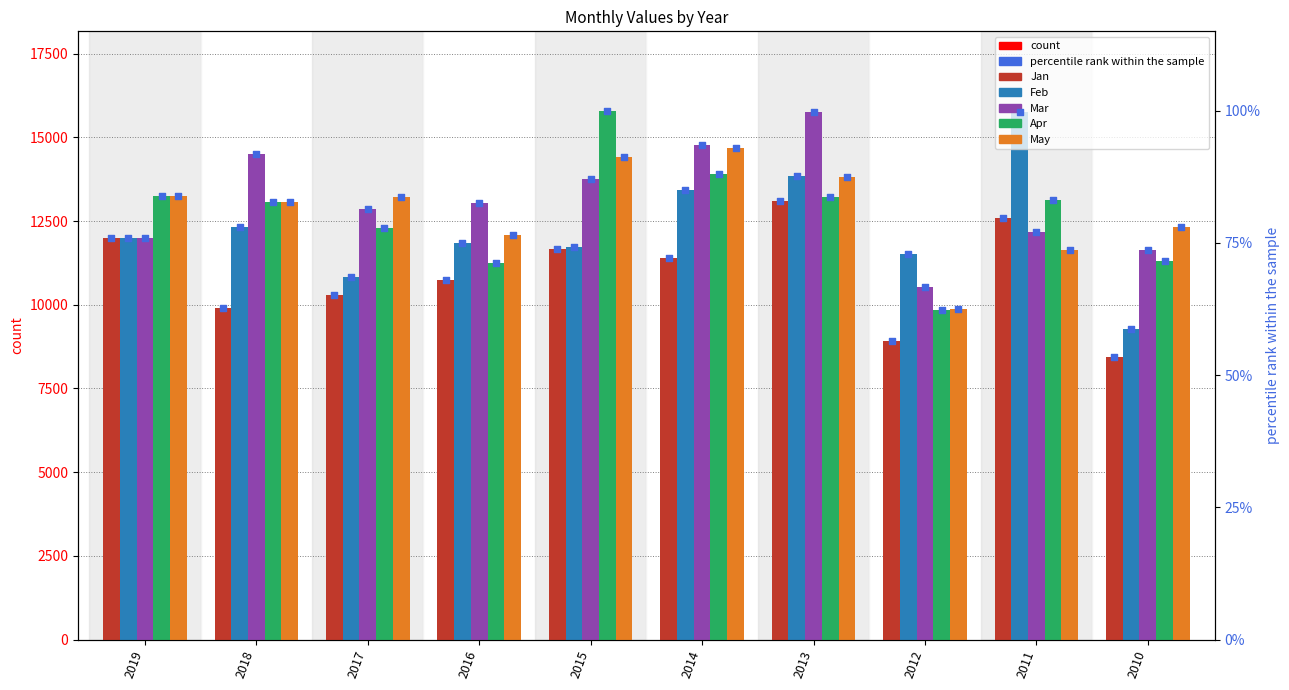

Is the value of Mar at 2019 greater than the value of May at 2010?

No